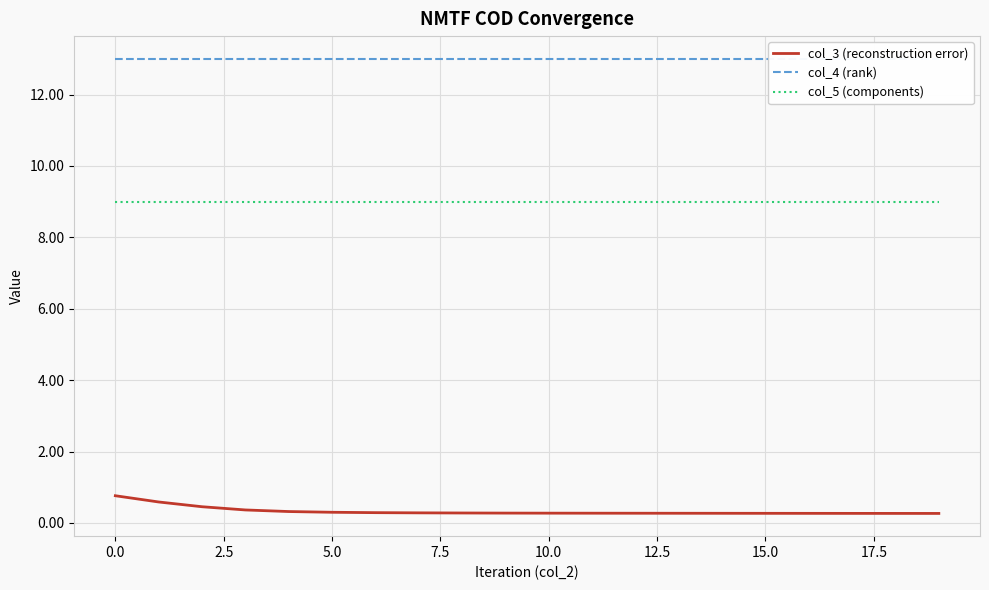

True or false: col_4 (rank) has more than 1 points higher than both neighbors.

False